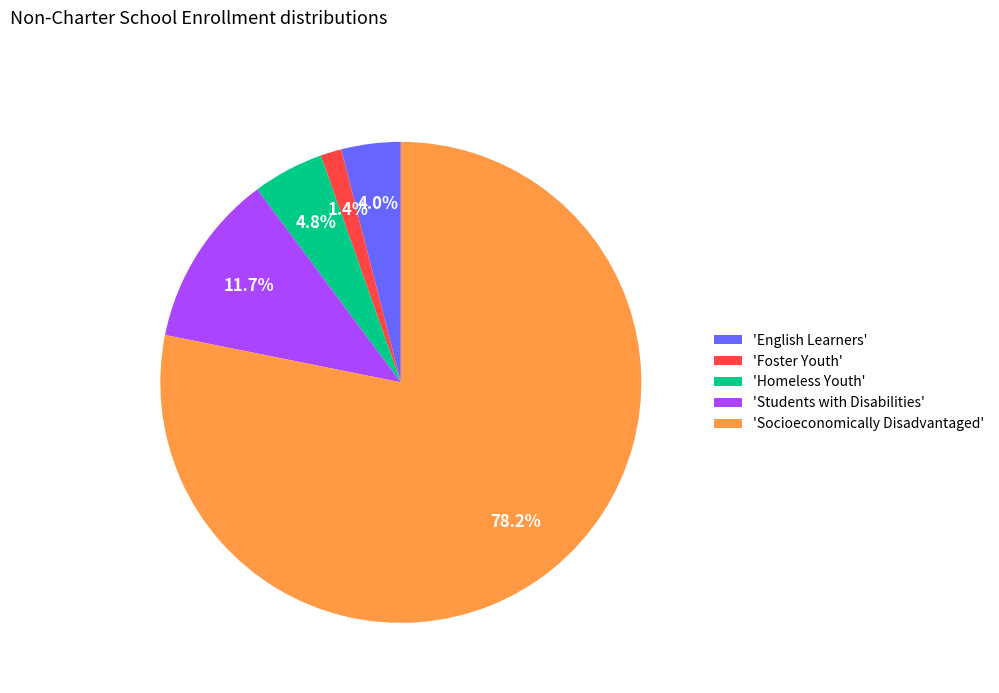

What is the largest slice in the pie chart?

'Socioeconomically Disadvantaged'